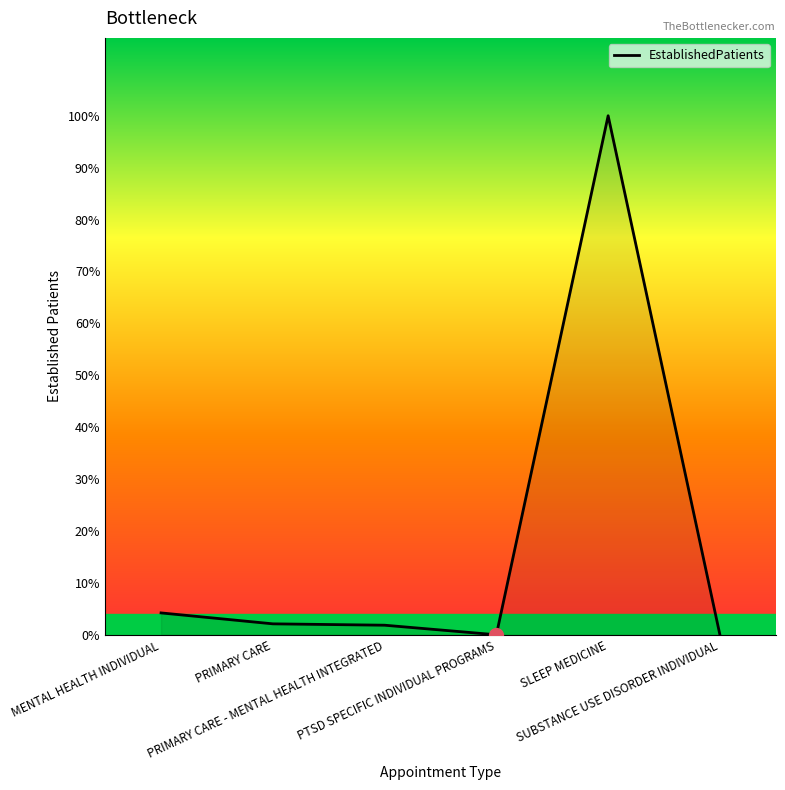

Which has a higher value, MENTAL HEALTH INDIVIDUAL or SLEEP MEDICINE?

SLEEP MEDICINE